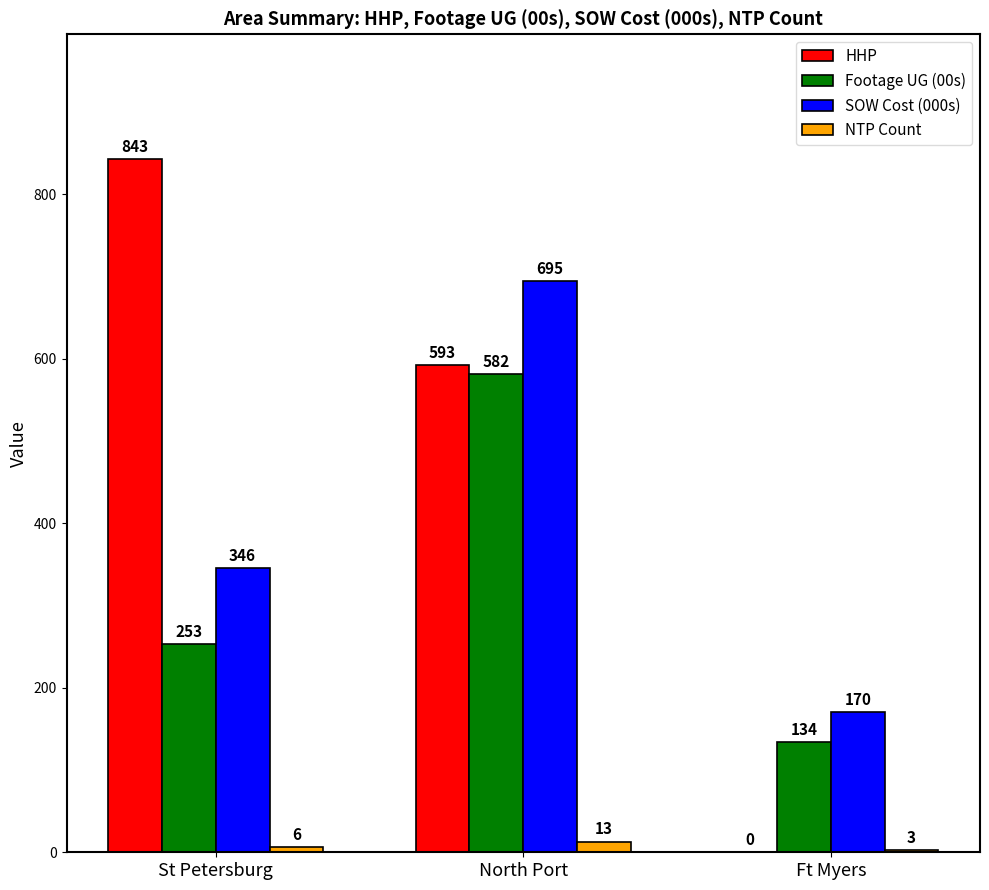

Which series has the largest range (max minus min)?

HHP